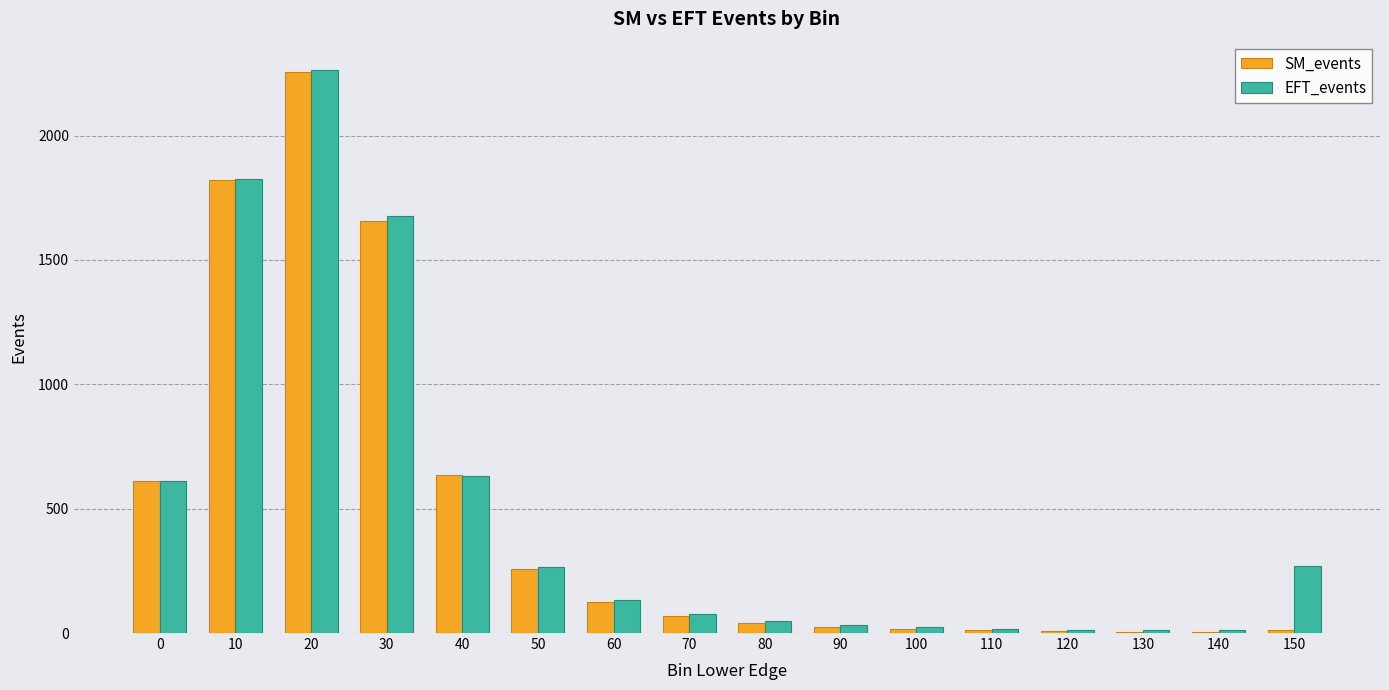

The SM_events series shows 5.3 at 130. True or false?

True